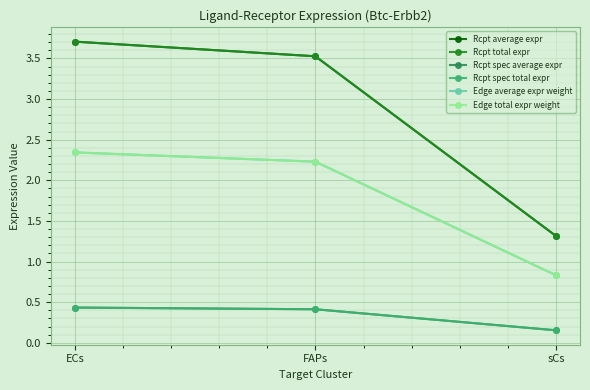

Is this an area chart (filled region under the line)?

No